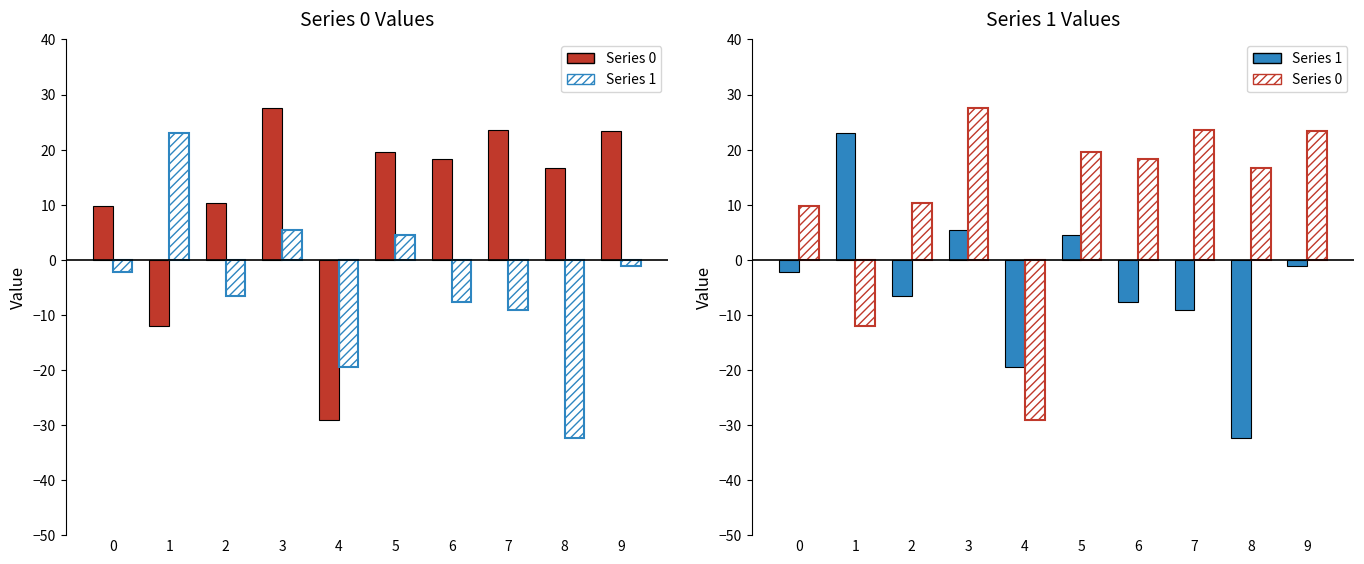

What is the value of the Series 0 bar at the 2nd from the left?

-12.1